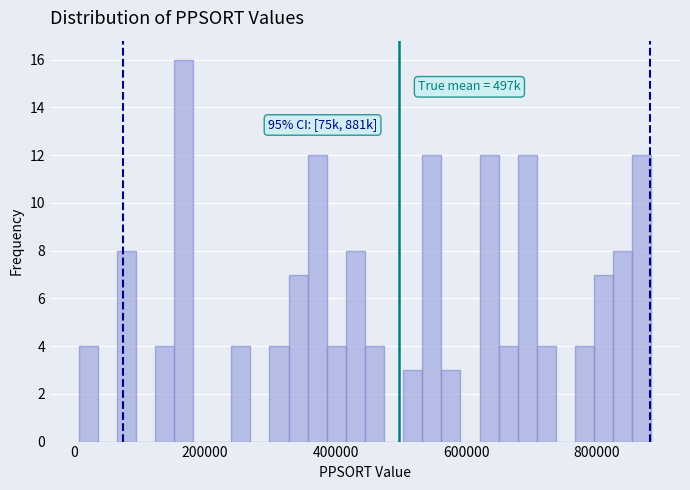

Around what value on the x-axis is the tallest bar? Give the approximate position of its centre, as read against the axis.

160000